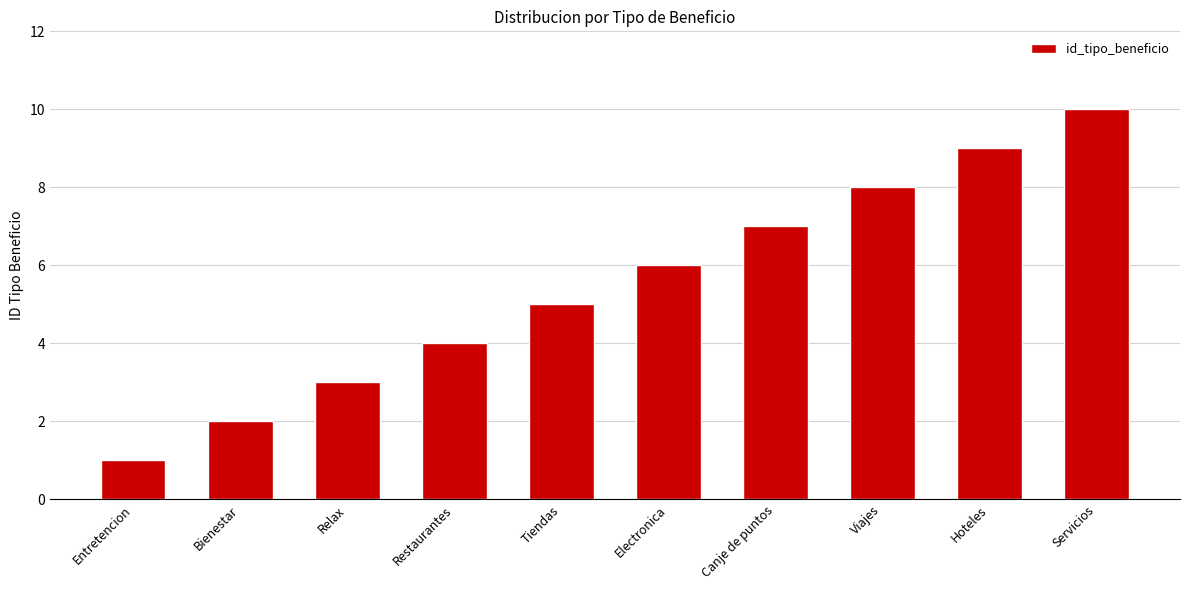

What is the ratio of the value at Viajes to the value at Restaurantes?

2.0